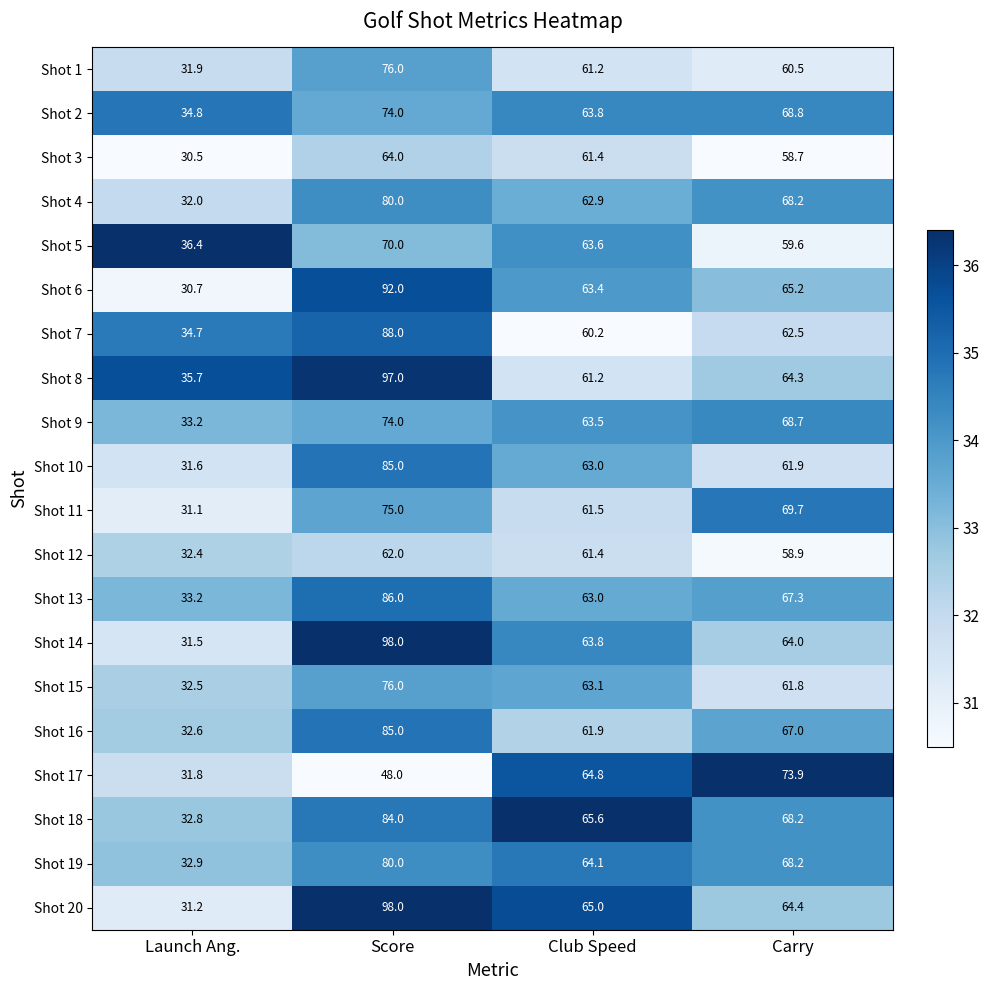

What is the spread (max minus min) of values at Score?

50.0